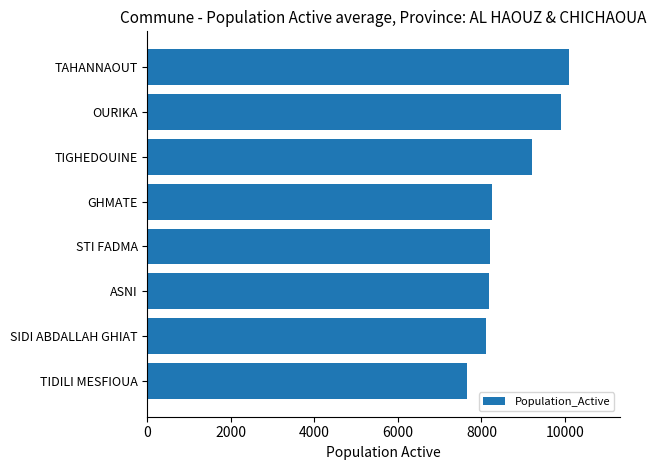

What is the sum of all values?

69592